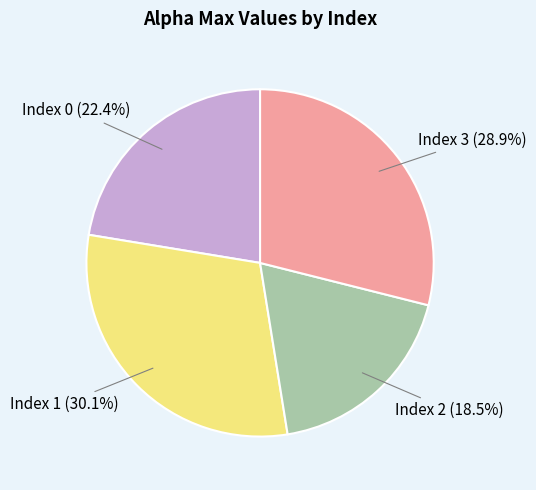

Is there a majority slice in this chart?

No